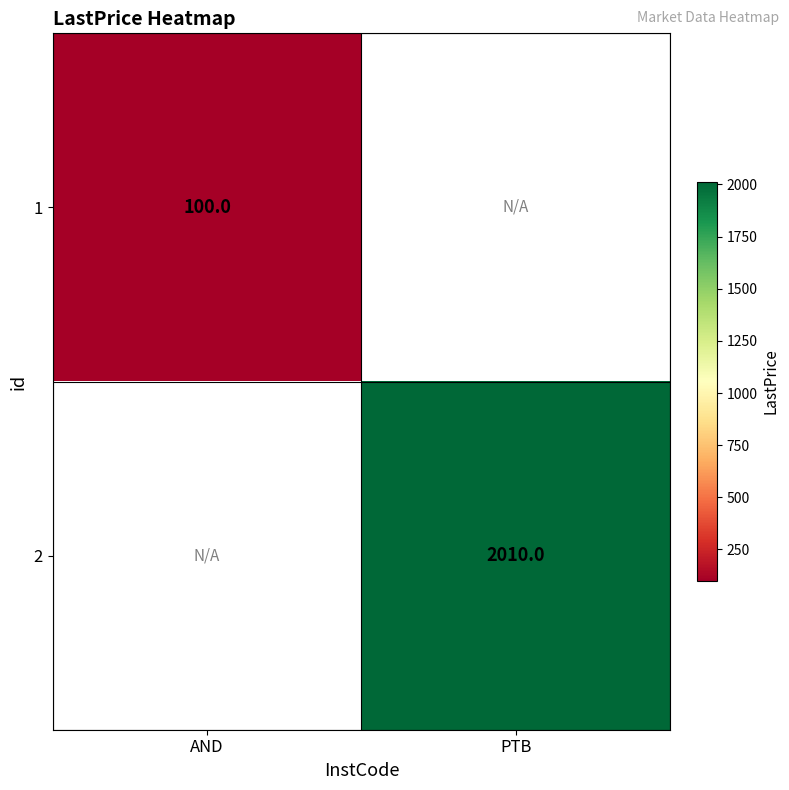

The value of 1 at AND is 168. True or false?

False